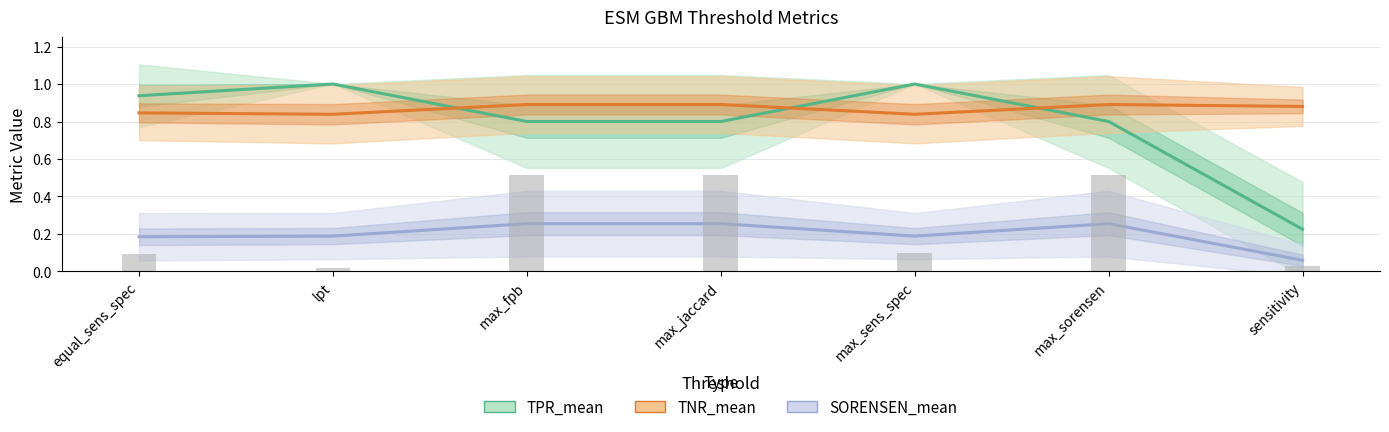

What is the value of the SORENSEN_mean bar at the 2nd from the left?

0.2